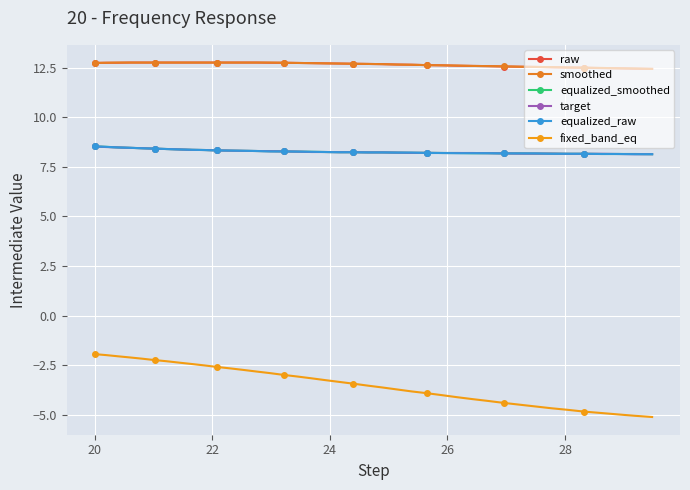

True or false: equalized_smoothed and raw cross at least once.

False